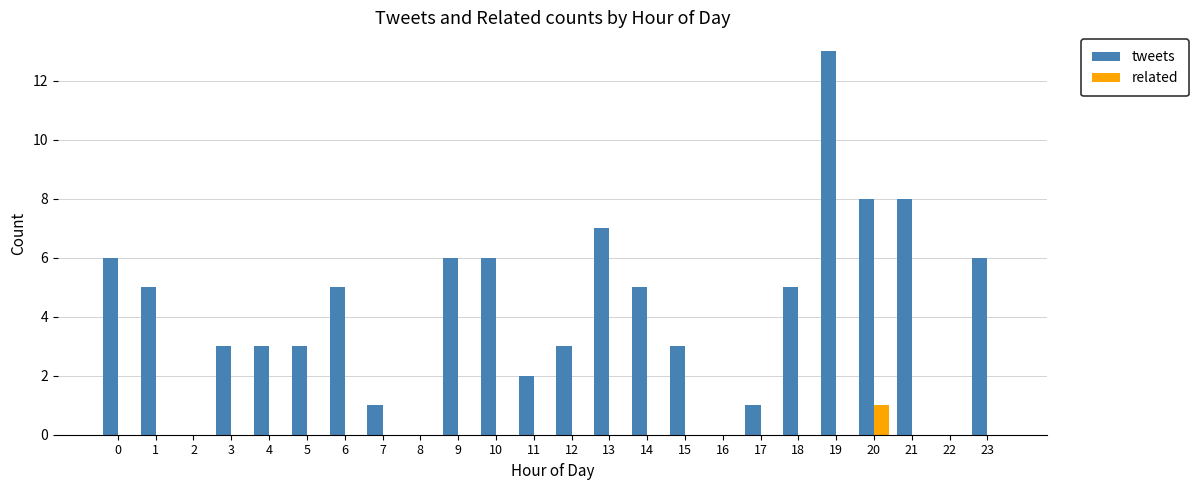

True or false: related has a value of 0 at 17.

True